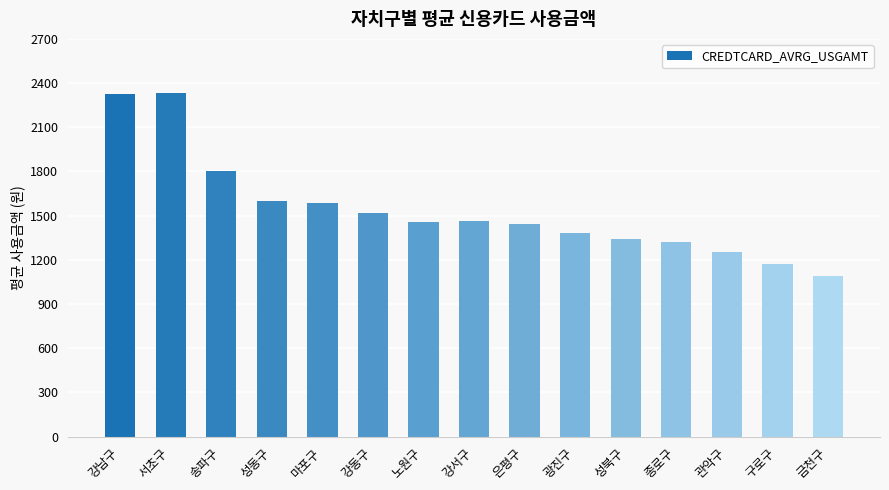

How many bars are there in total?

15